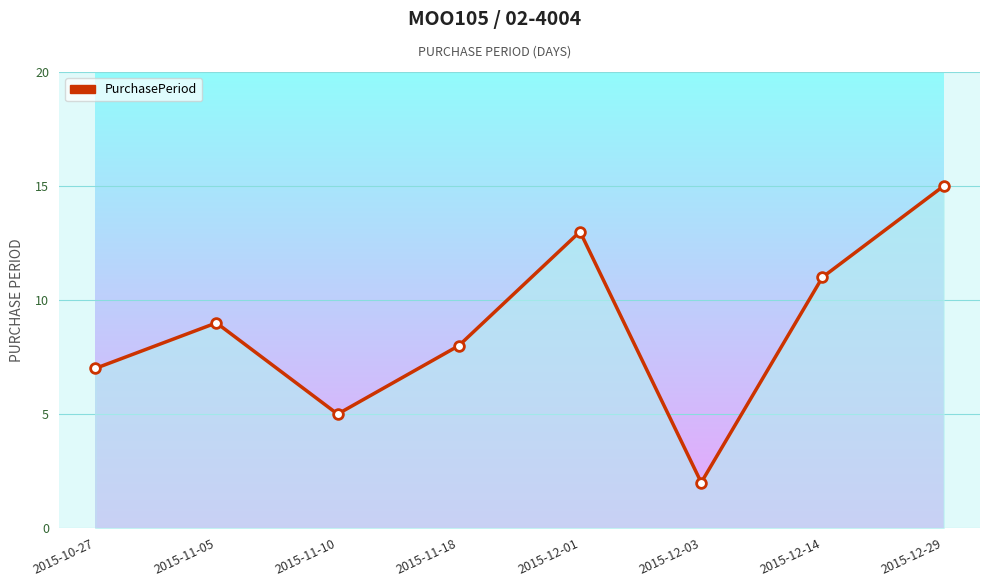

List the labels in order of value, largest first.

2015-12-29, 2015-12-01, 2015-12-14, 2015-11-05, 2015-11-18, 2015-10-27, 2015-11-10, 2015-12-03